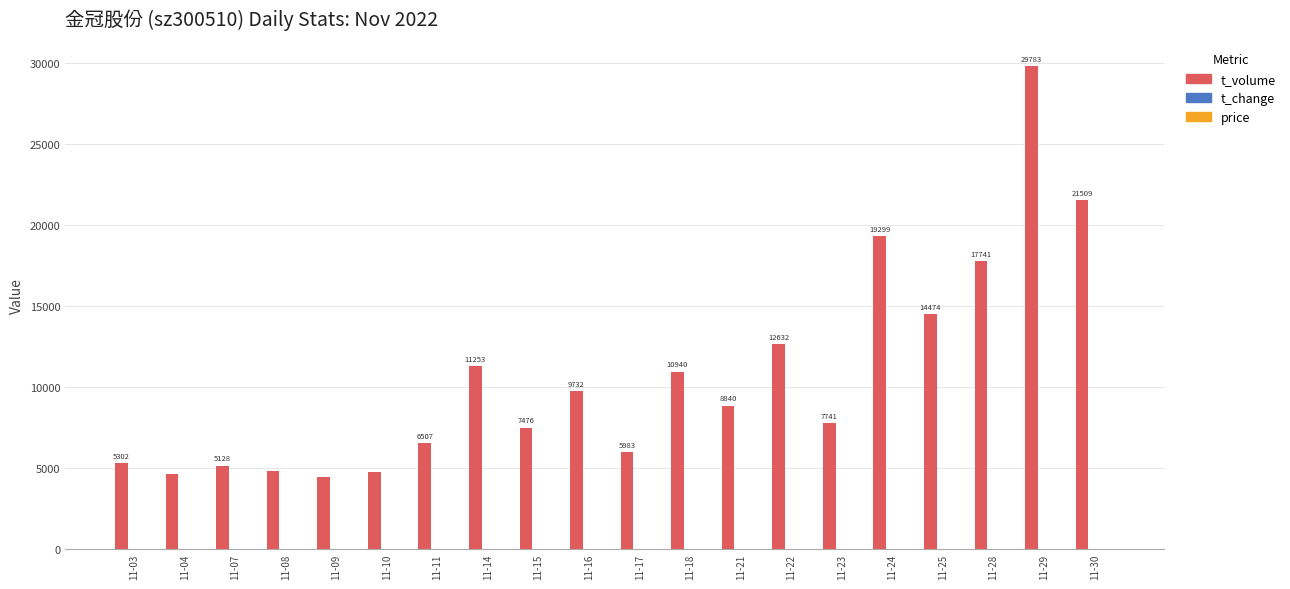

At which label does t_volume reach its peak?

11-29